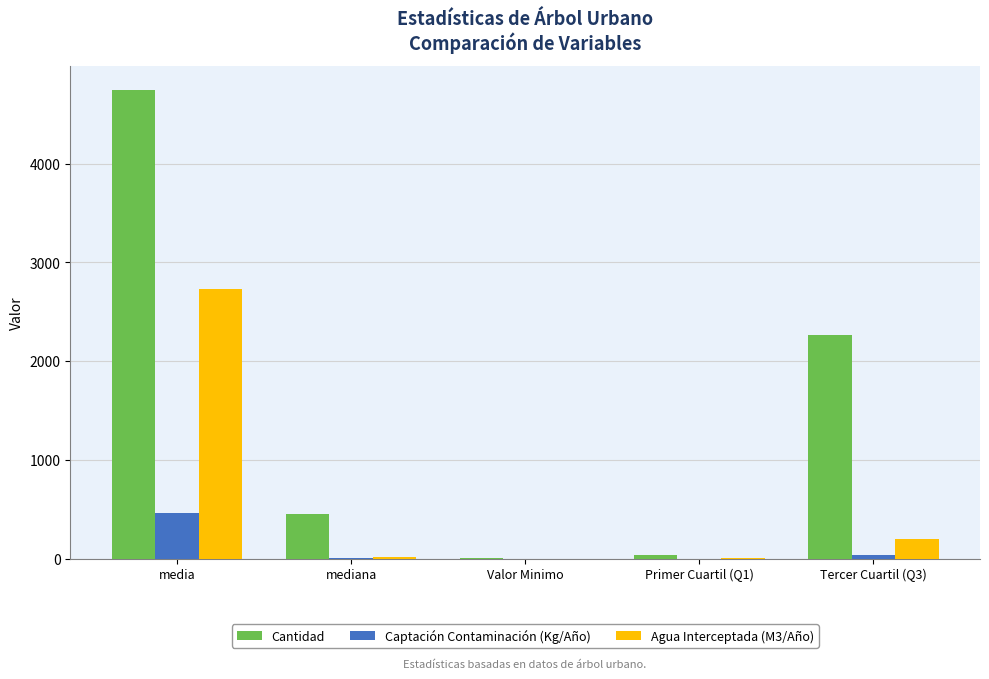

At which category is the sum across all series the highest?

media